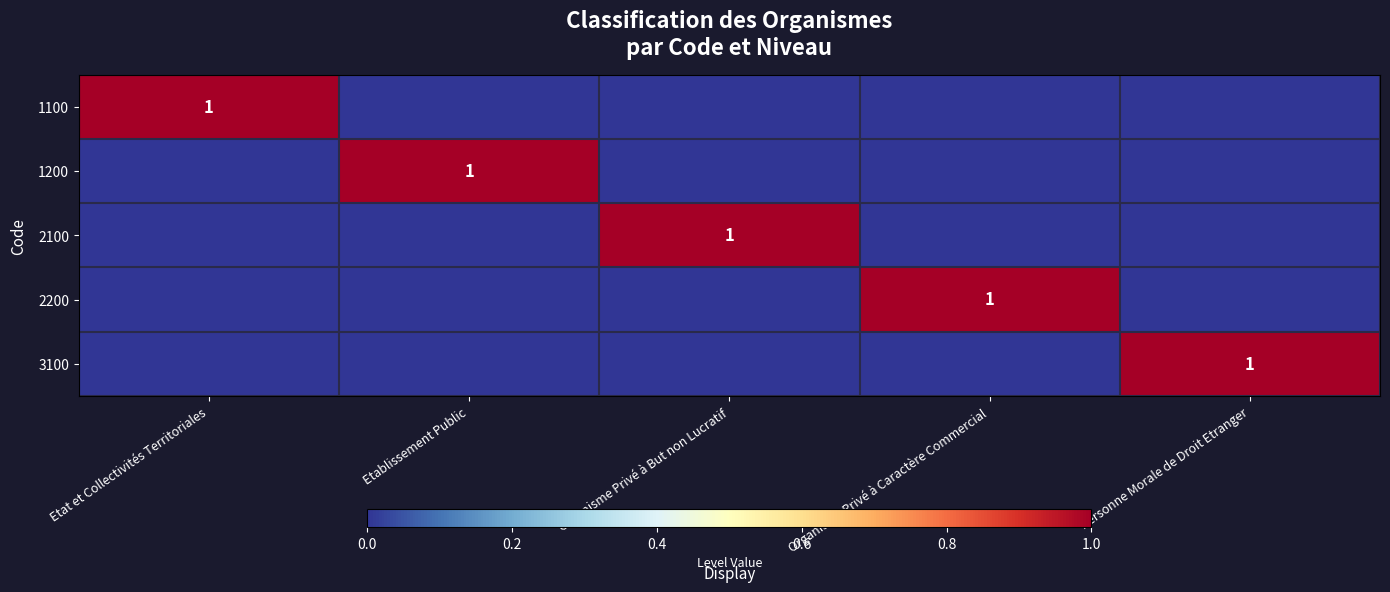

What is the maximum value shown in the chart?

1